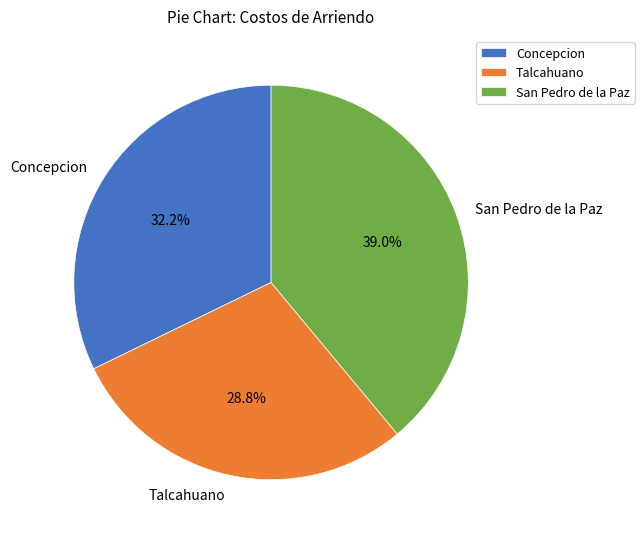

To the nearest percent, what is the combined percentage of Talcahuano and Concepcion?

61%